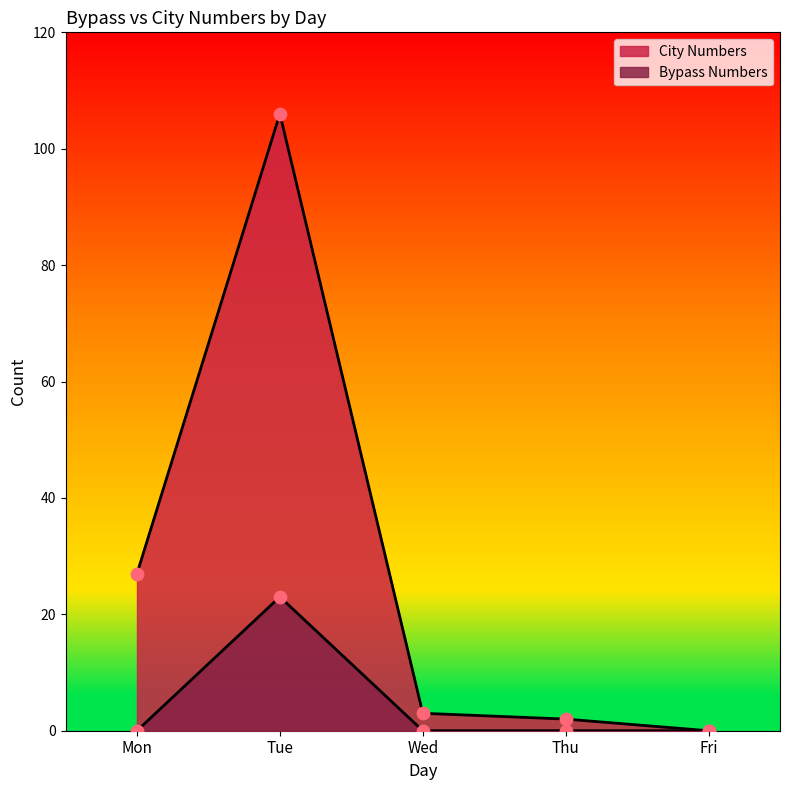

Is the value of Bypass Numbers at Wed greater than the value of City Numbers at Thu?

No